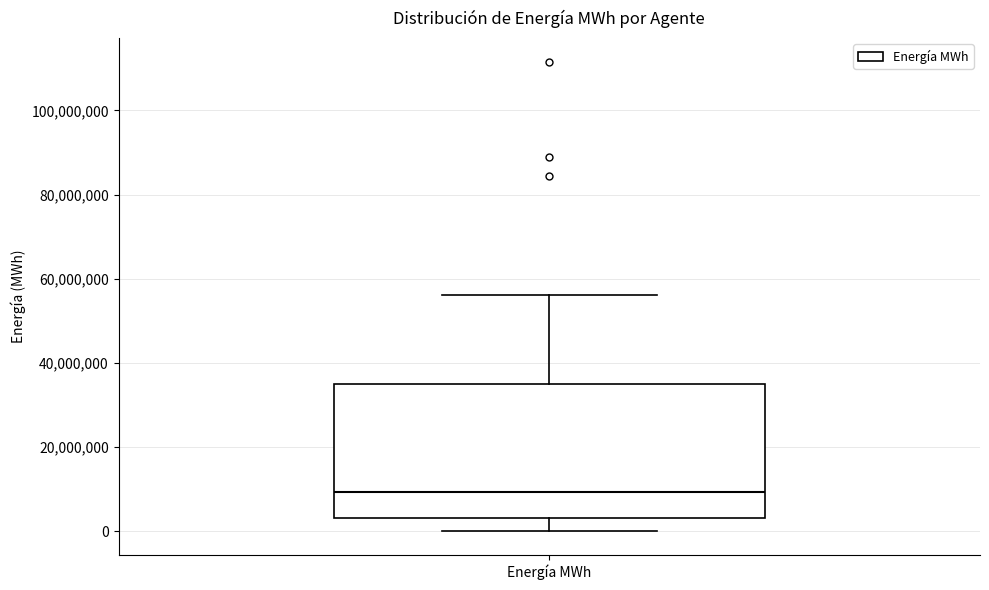

Read this box plot against the y-axis: the position of the median line, the range covered by the box, and the ends of both whiskers. The values are not printed on the chart, so give them approximately, as read against the axis.

median 10000000, box 4000000 to 36000000, whiskers 0 to 56000000